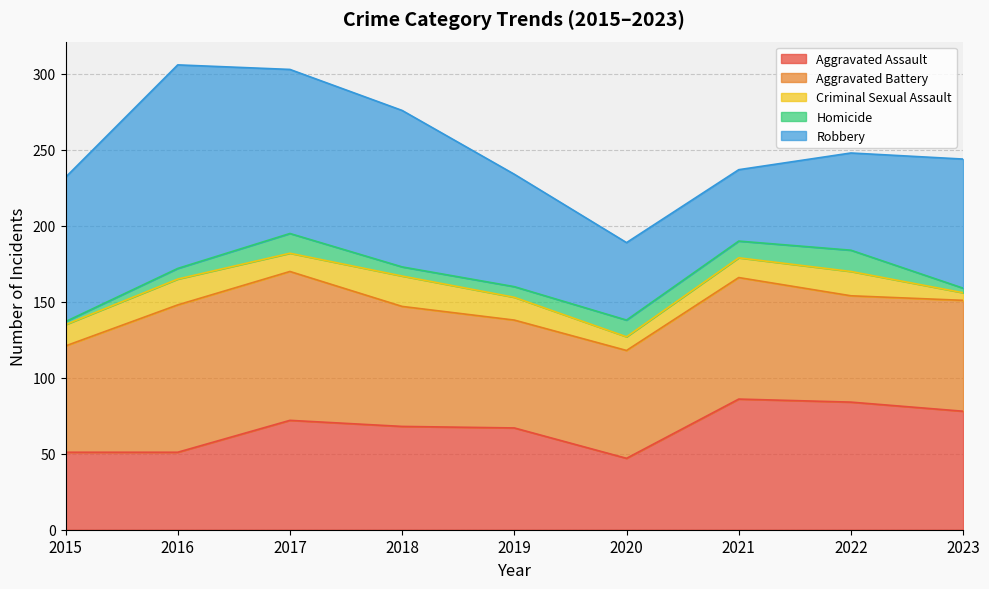

Which series ends up on top after the final intersection of Aggravated Battery and Aggravated Assault?

Aggravated Assault